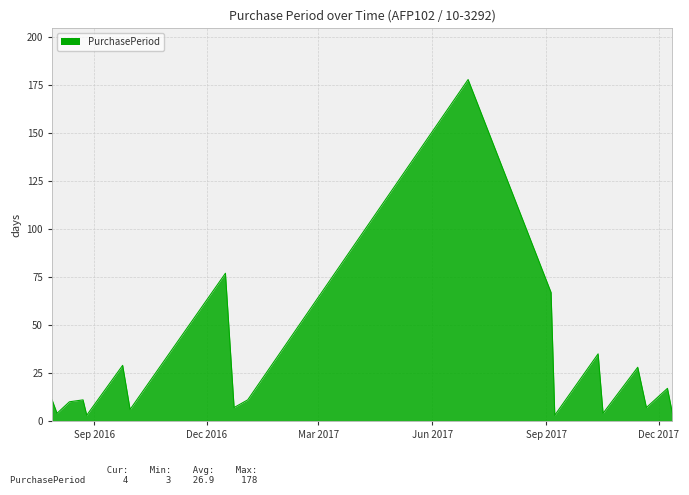

What is the maximum value shown in the chart?

178